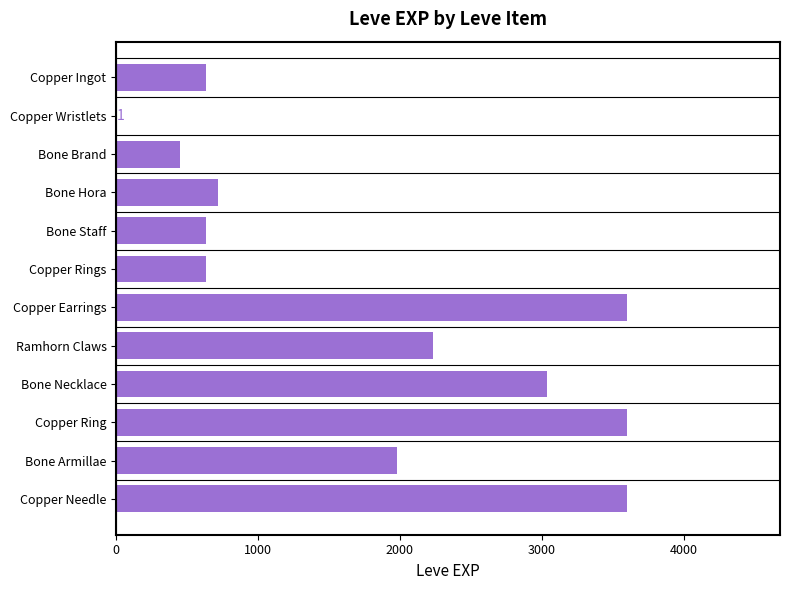

What is the greatest value displayed?

3600